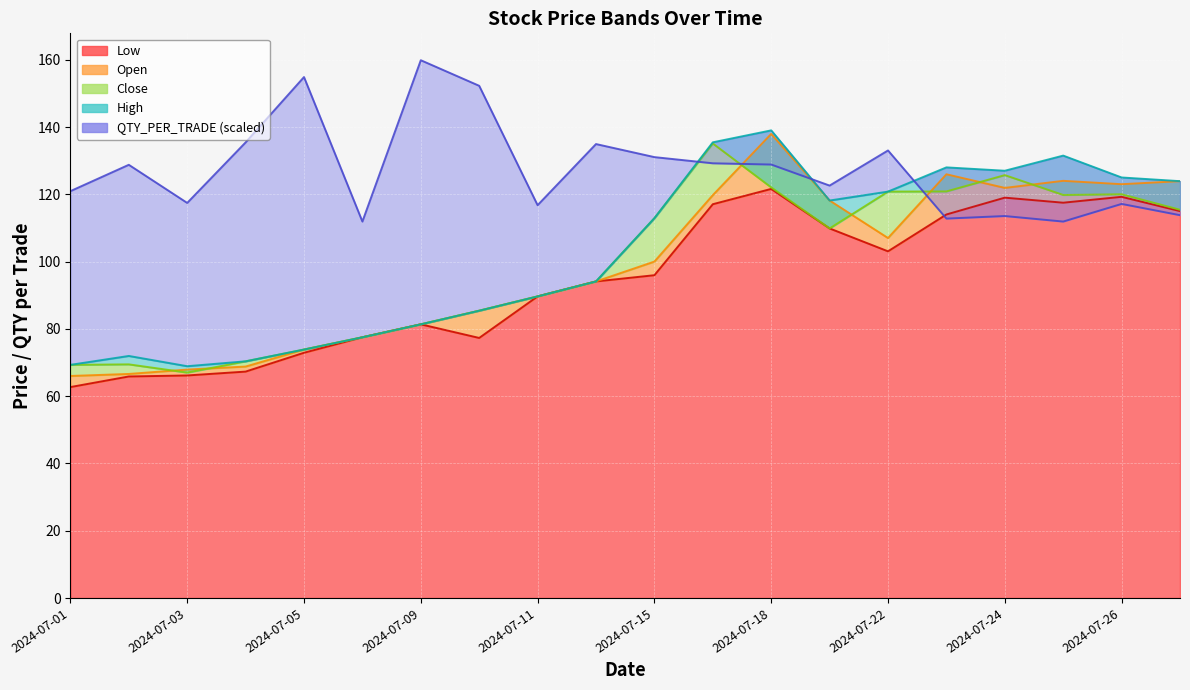

True or false: QTY line has more than 0 interior local peaks.

True